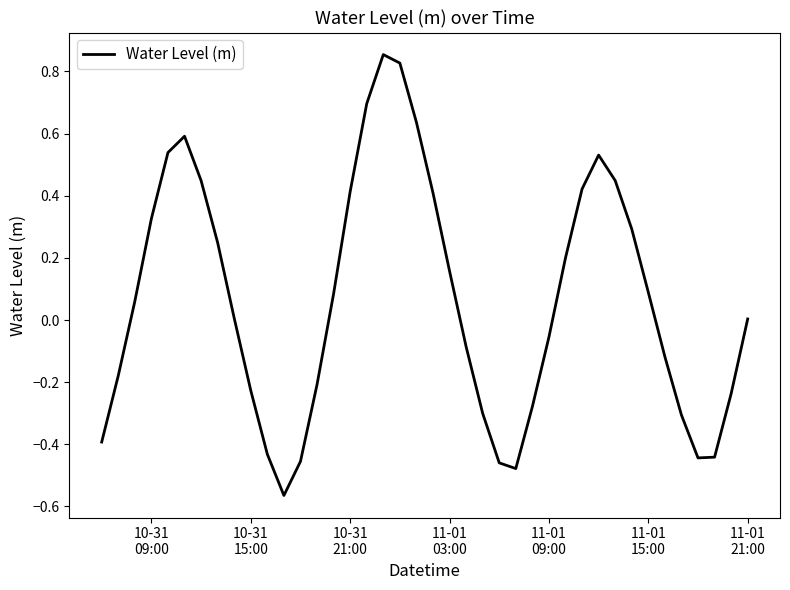

What is the difference between the maximum and minimum values?

1.4